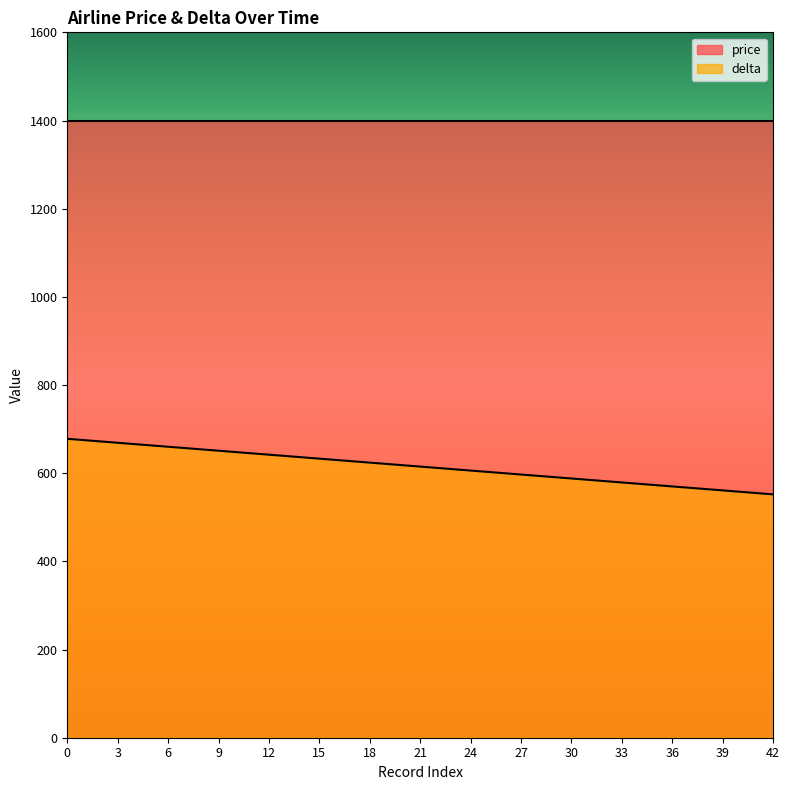

Reading right to left, list all the values displayed in this chart.

42=552	39=561	36=570	33=579	30=588	27=597	24=606	21=615	18=624	15=633	12=642	9=651	6=660	3=669	0=678